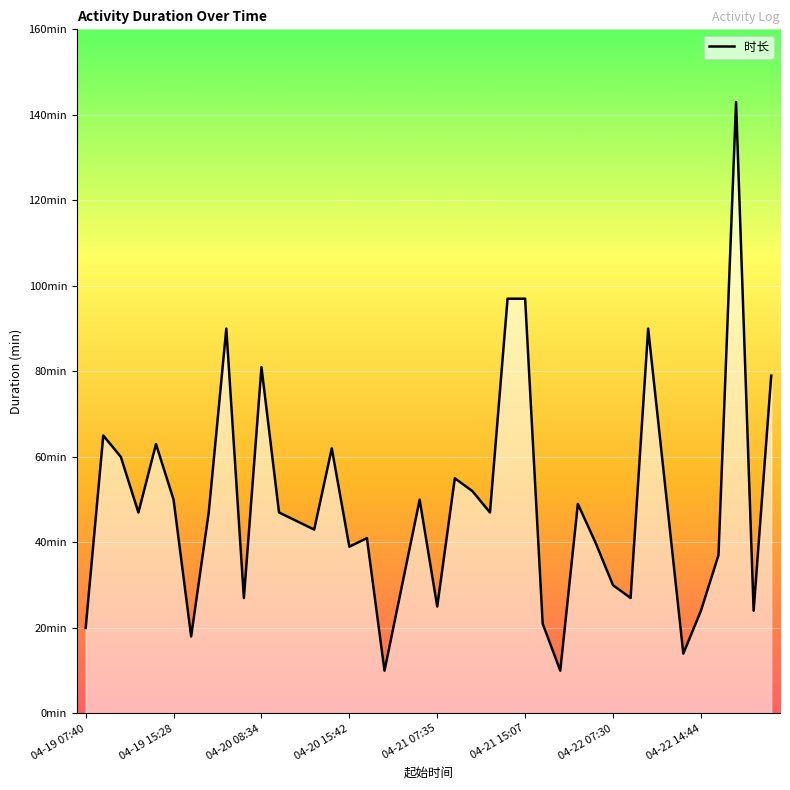

Reading left to right, list all the values displayed in this chart.

20	65	60	47	63	50	18	47	90	27	81	47	45	43	62	39	41	10	30	50	25	55	52	47	97	97	21	10	49	40	30	27	90	52	14	24	37	143	24	79